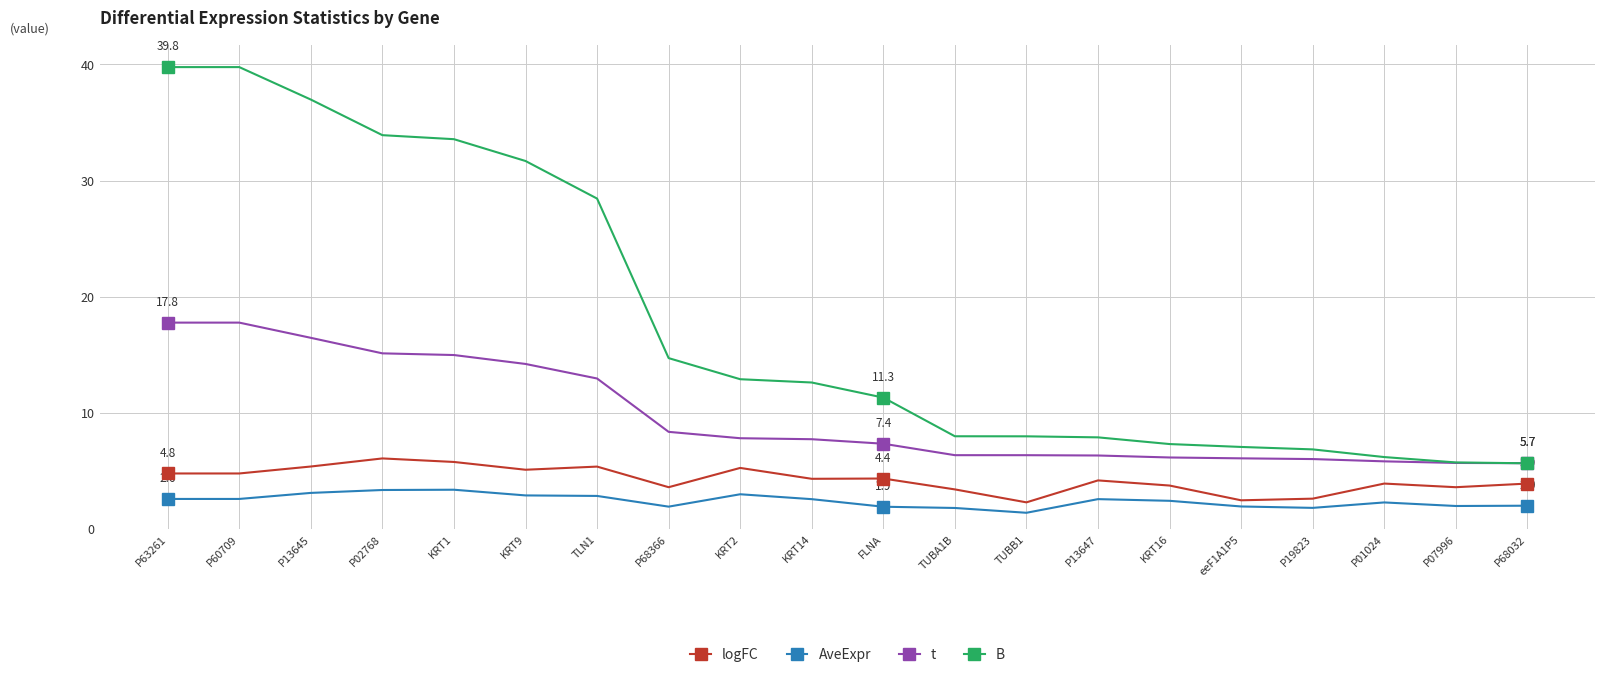

At KRT9, list the series in order from largest to smallest.

B, t, logFC, AveExpr